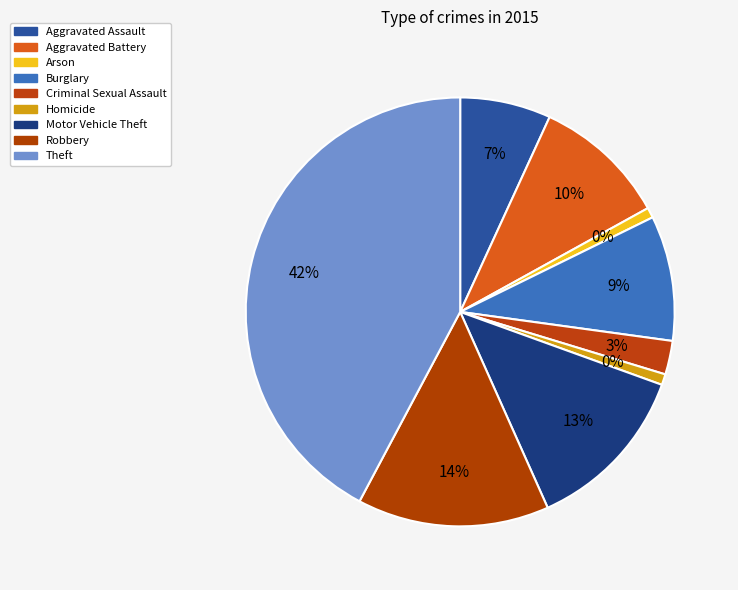

Is the sum of Theft and Arson greater than half?

No